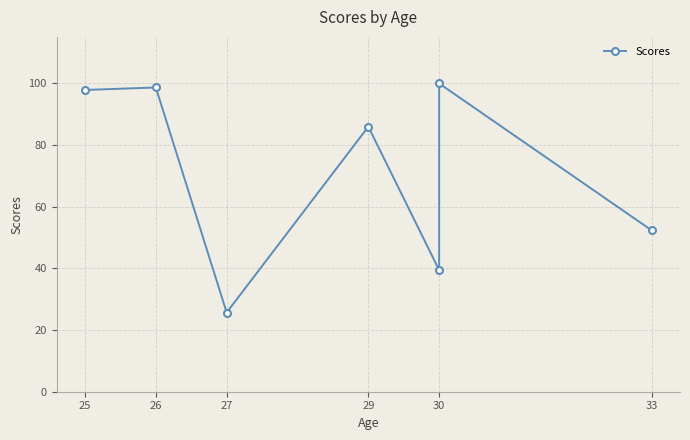

What is the label of the 7th point from the right?

25